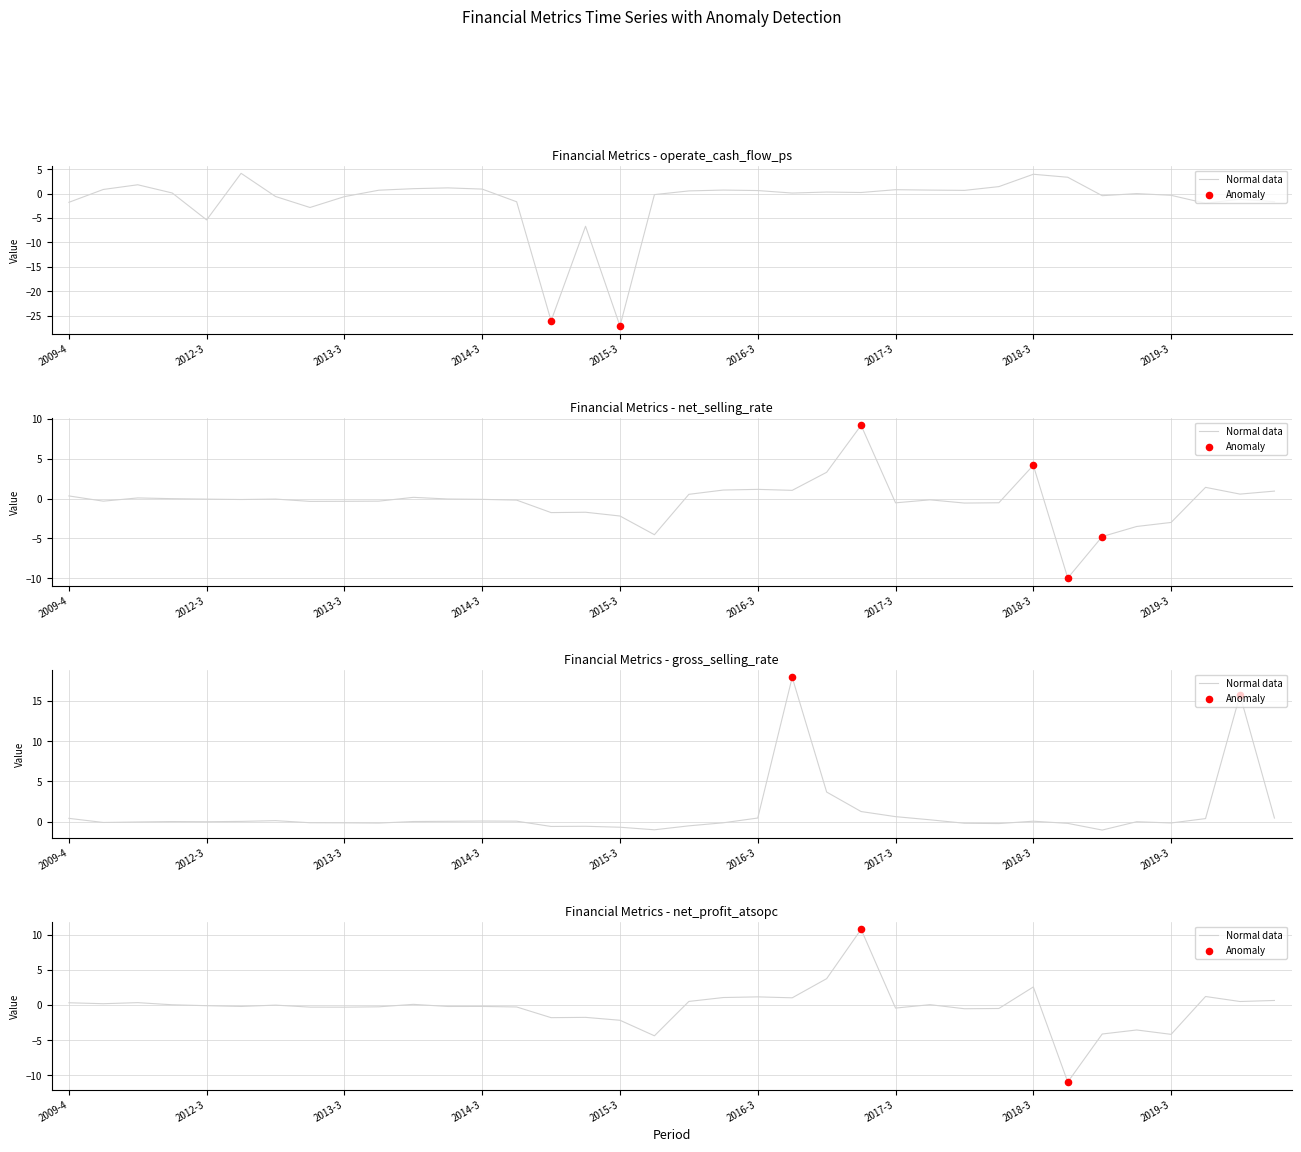

Which series reaches the minimum Y coordinate?

operate_cash_flow_ps